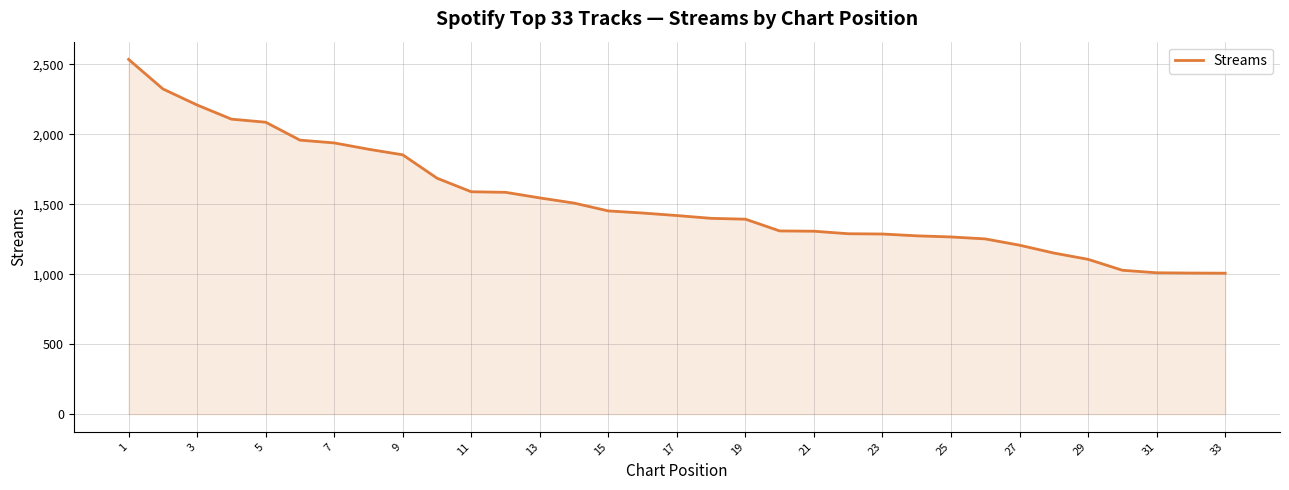

What is the maximum value shown in the chart?

2535